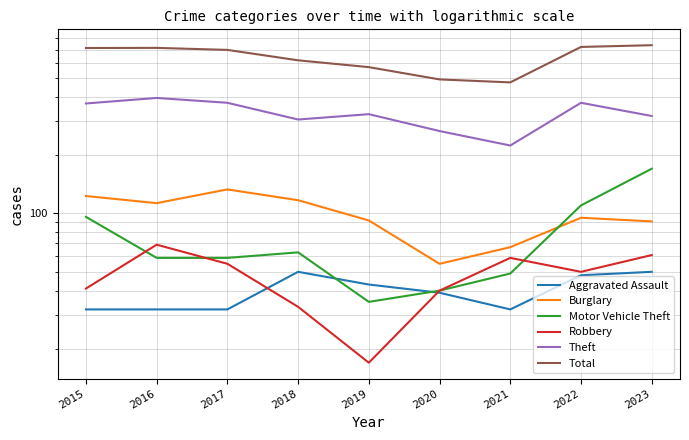

The Motor Vehicle Theft series shows 67 at 2022. True or false?

False